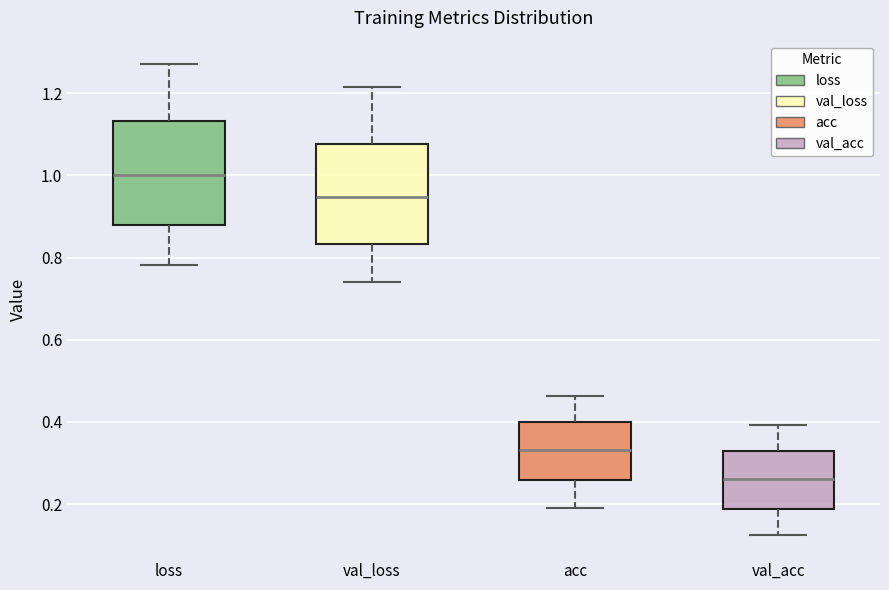

Where does the upper whisker of the box for loss end on the y-axis? The values are not printed on the chart, so give them approximately, as read against the axis.

1.28